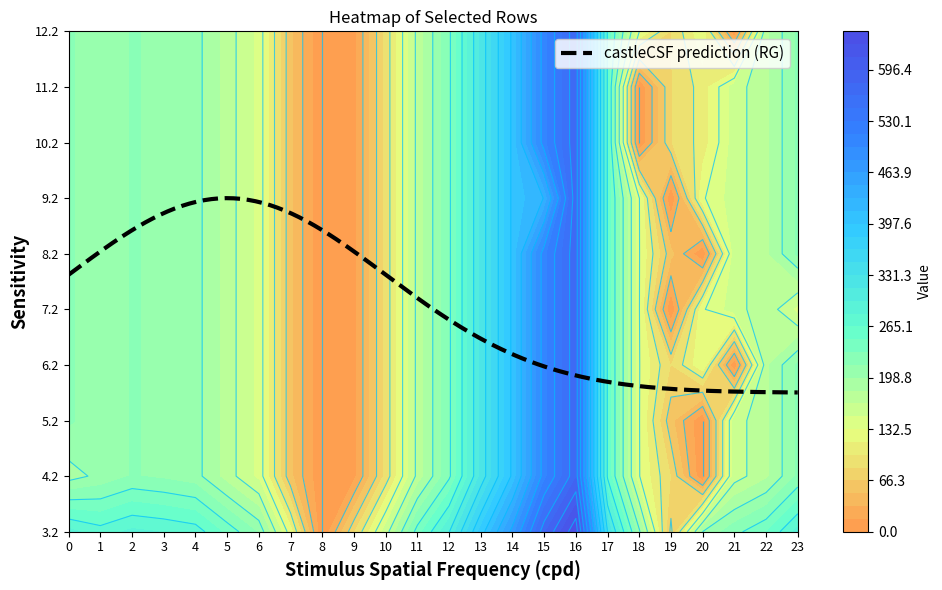

Rank the categories by 9.2 value from lowest to highest.

8, 19, 9, 7, 10, 20, 18, 6, 21, 11, 5, 22, 1, 4, 3, 2, 0, 23, 12, 17, 13, 14, 15, 16